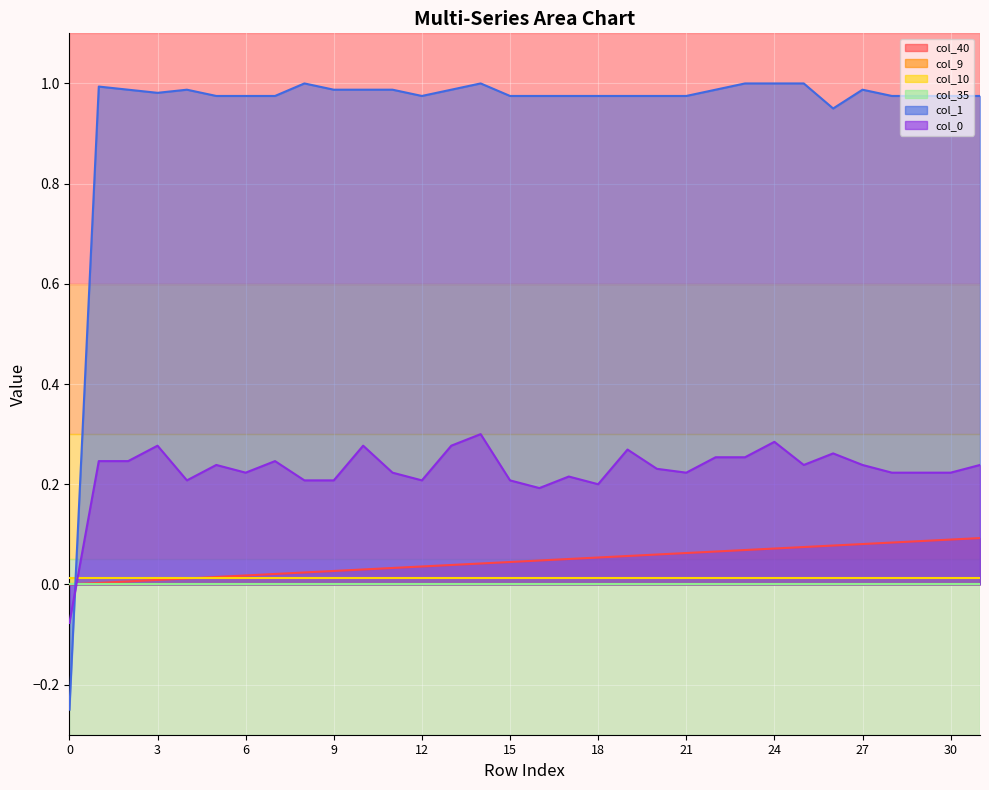

What is the value of the col_1 point at the 15th from the left?

1.0